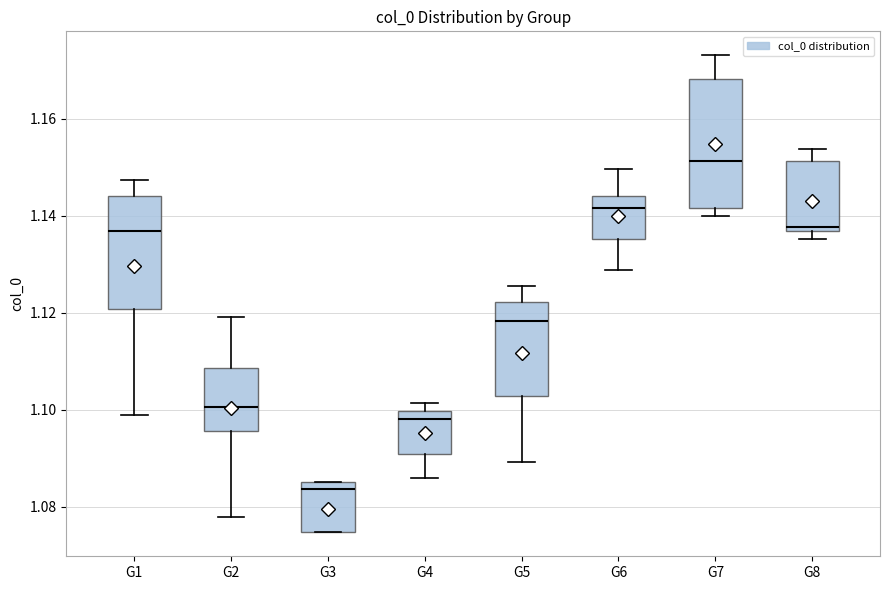

Where is the upper edge of the box for G7 on the y-axis? The values are not printed on the chart, so give them approximately, as read against the axis.

1.168